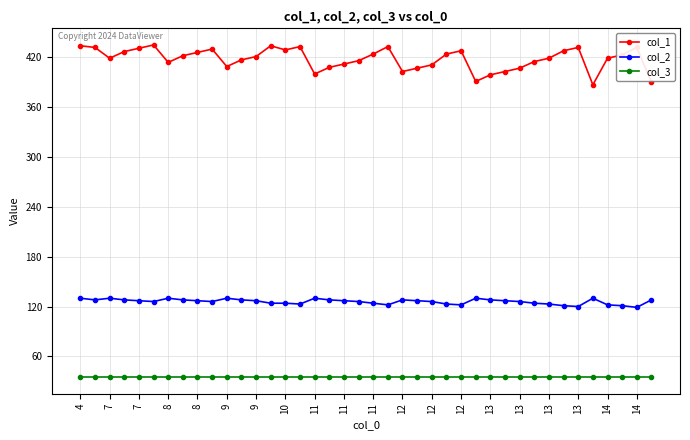

What is the minimum value for col_1?

387